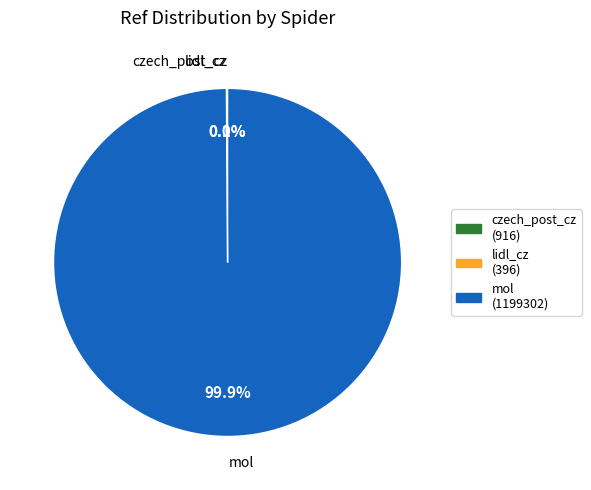

Is there any slice that represents more than half of the pie?

Yes